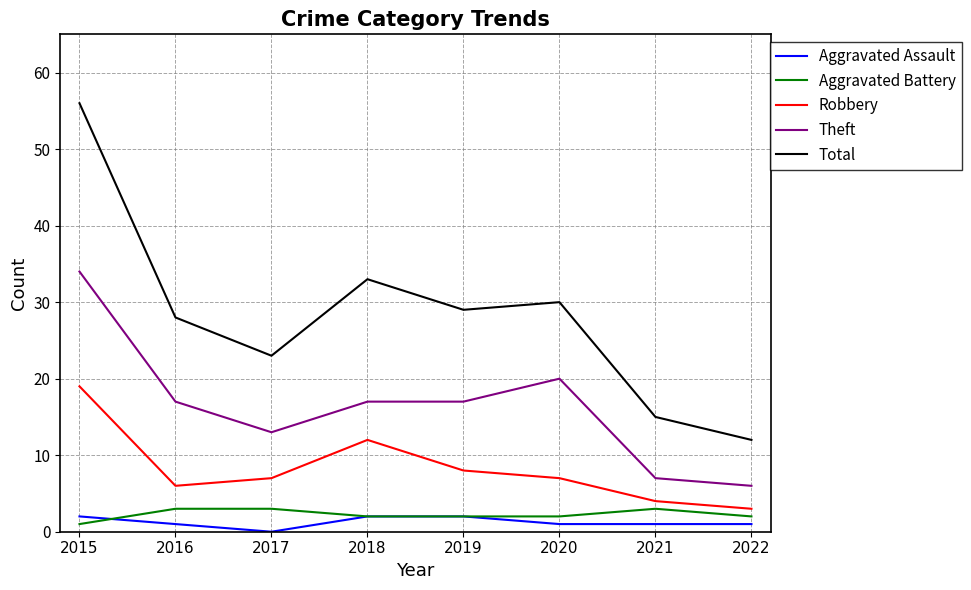

True or false: Theft has a value of 5 at 2017.

False